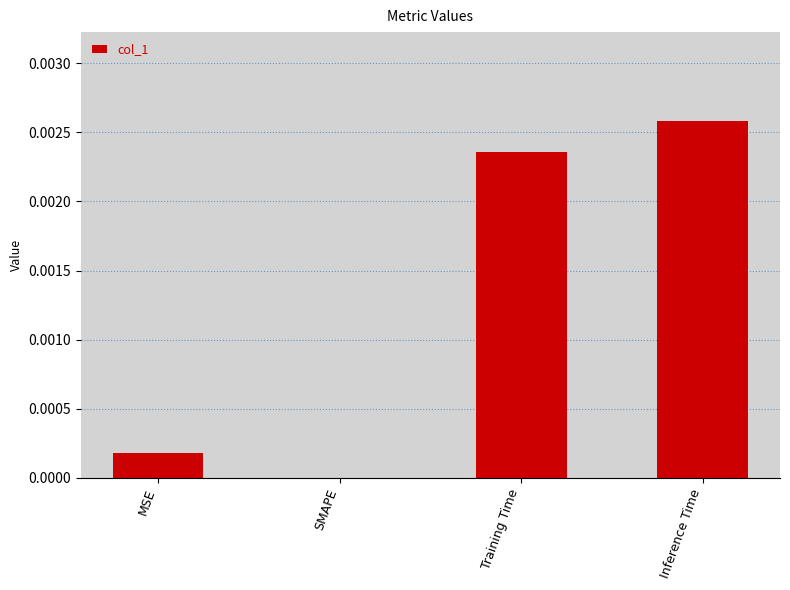

The chart shows a value of 0.0 at Inference Time. True or false?

True